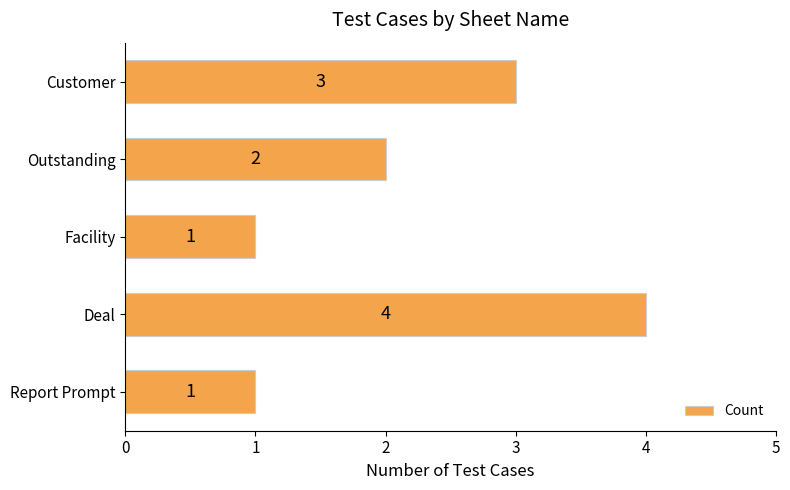

What value does the data have at Customer?

3